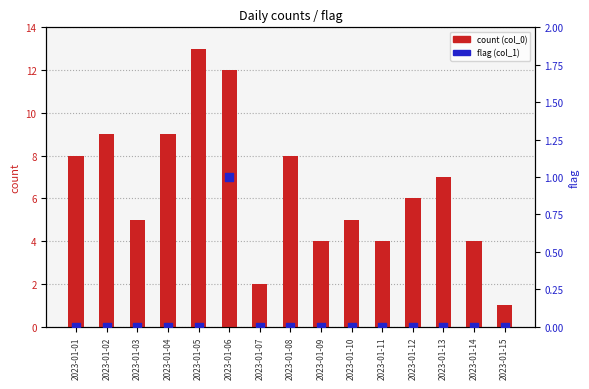

Which series has the largest total across all categories?

count (col_0)